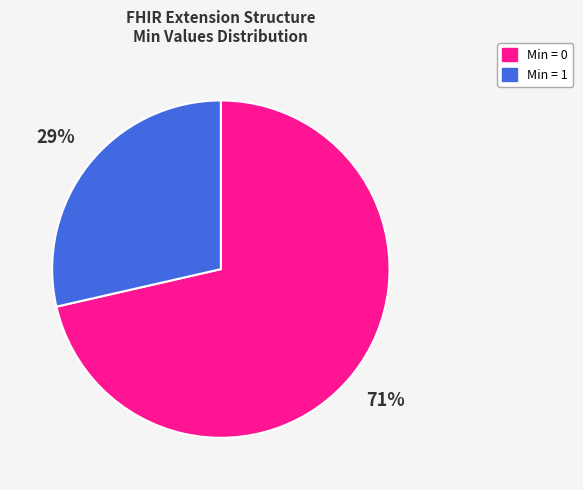

Rank the categories by value from highest to lowest.

Min = 0, Min = 1